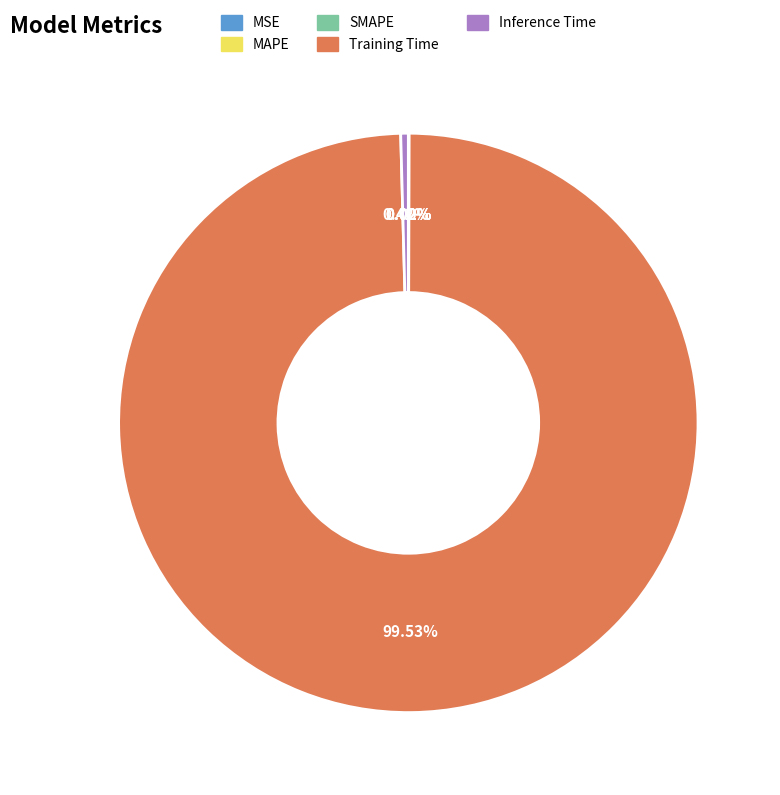

To the nearest percent, what is the difference between the largest and smallest slice percentages?

100%